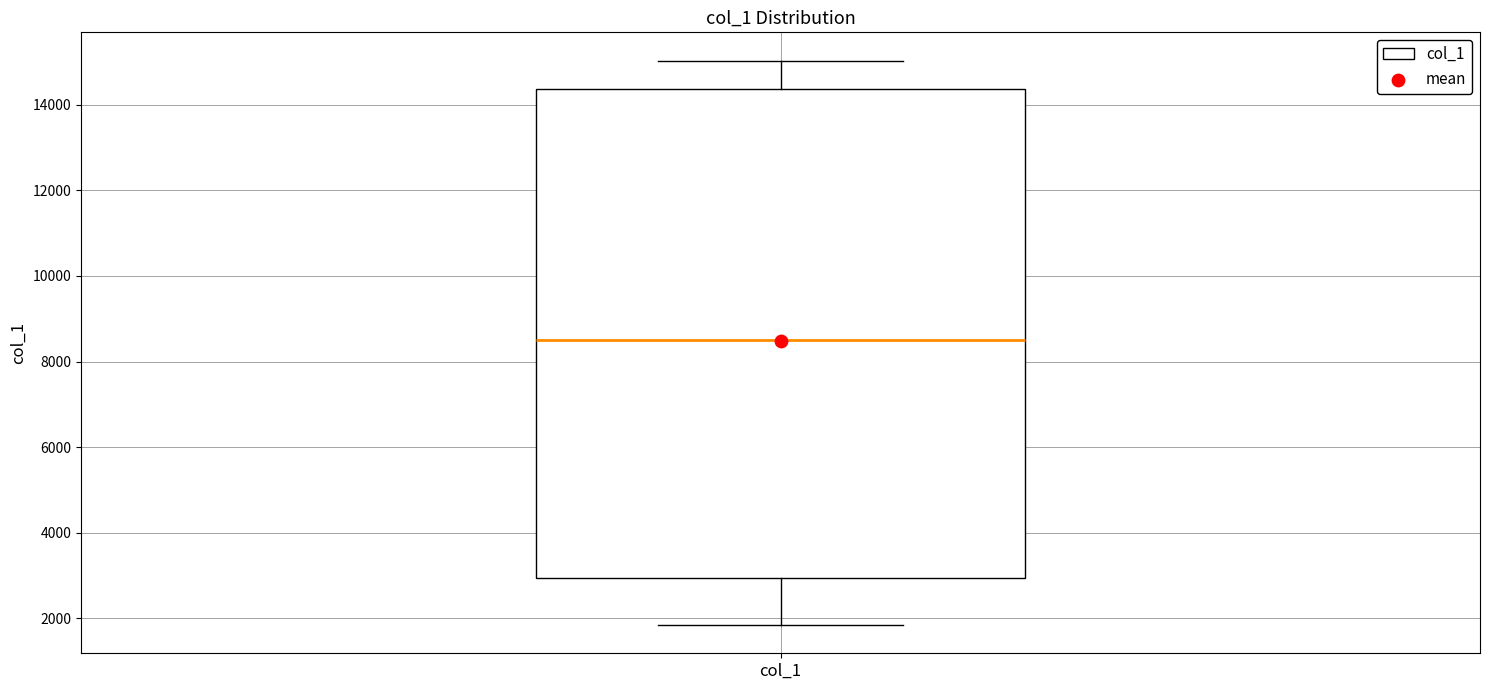

Transcribe this box plot: give where the median line is, the range the box spans, and where the two whiskers end, as read against the y-axis. The values are not printed on the chart, so give them approximately, as read against the axis.

median 8600, box 3000 to 14400, whiskers 1800 to 15000